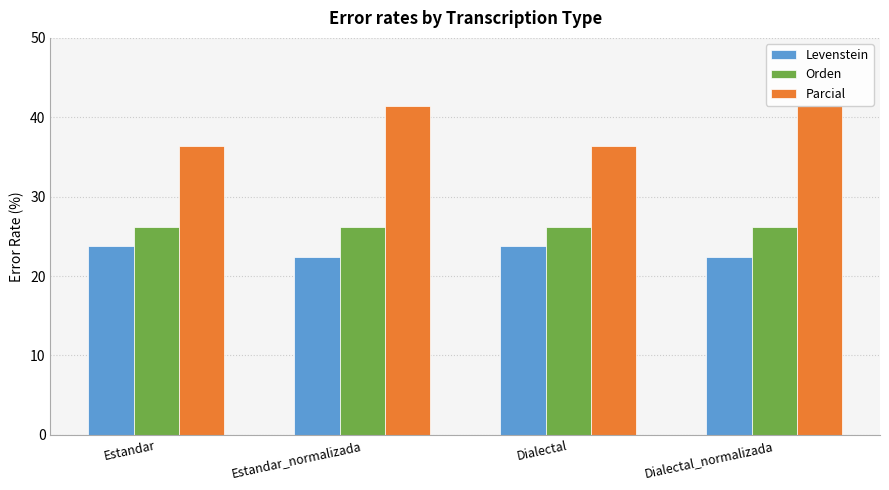

Reading right to left, list all the values displayed in this chart.

Levenstein: 22.4	23.7	22.4	23.7
Orden: 26.2	26.2	26.2	26.2
Parcial: 41.4	36.4	41.4	36.4